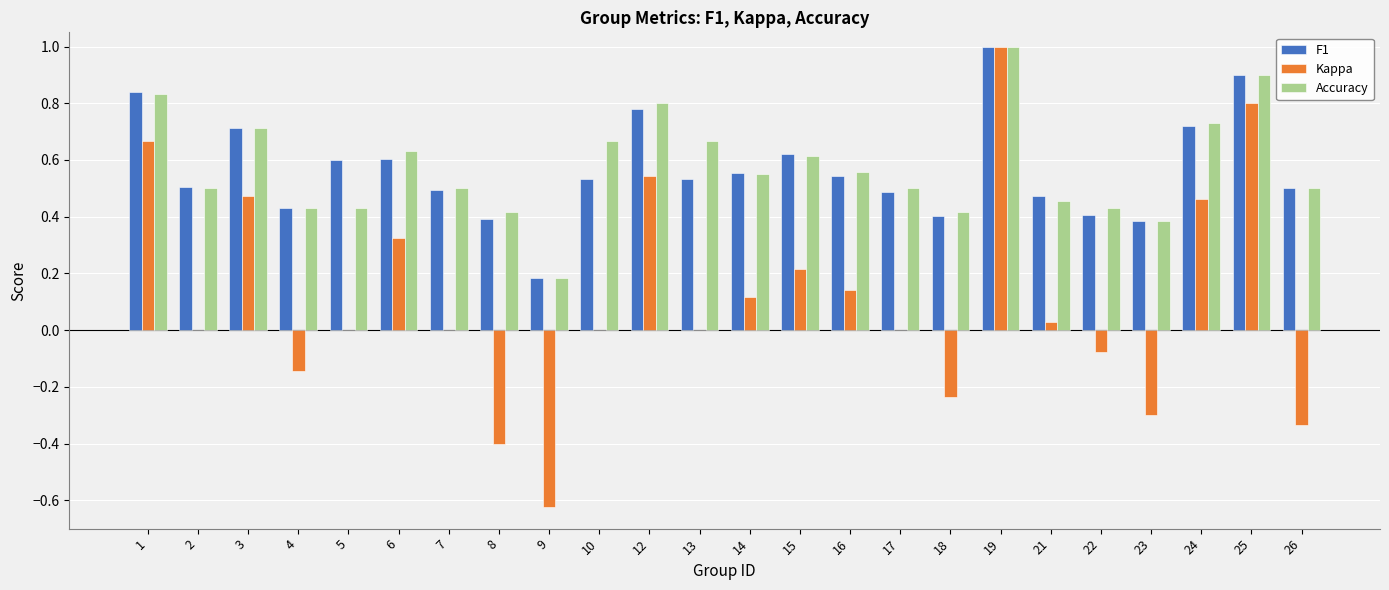

Are the bars horizontal?

No